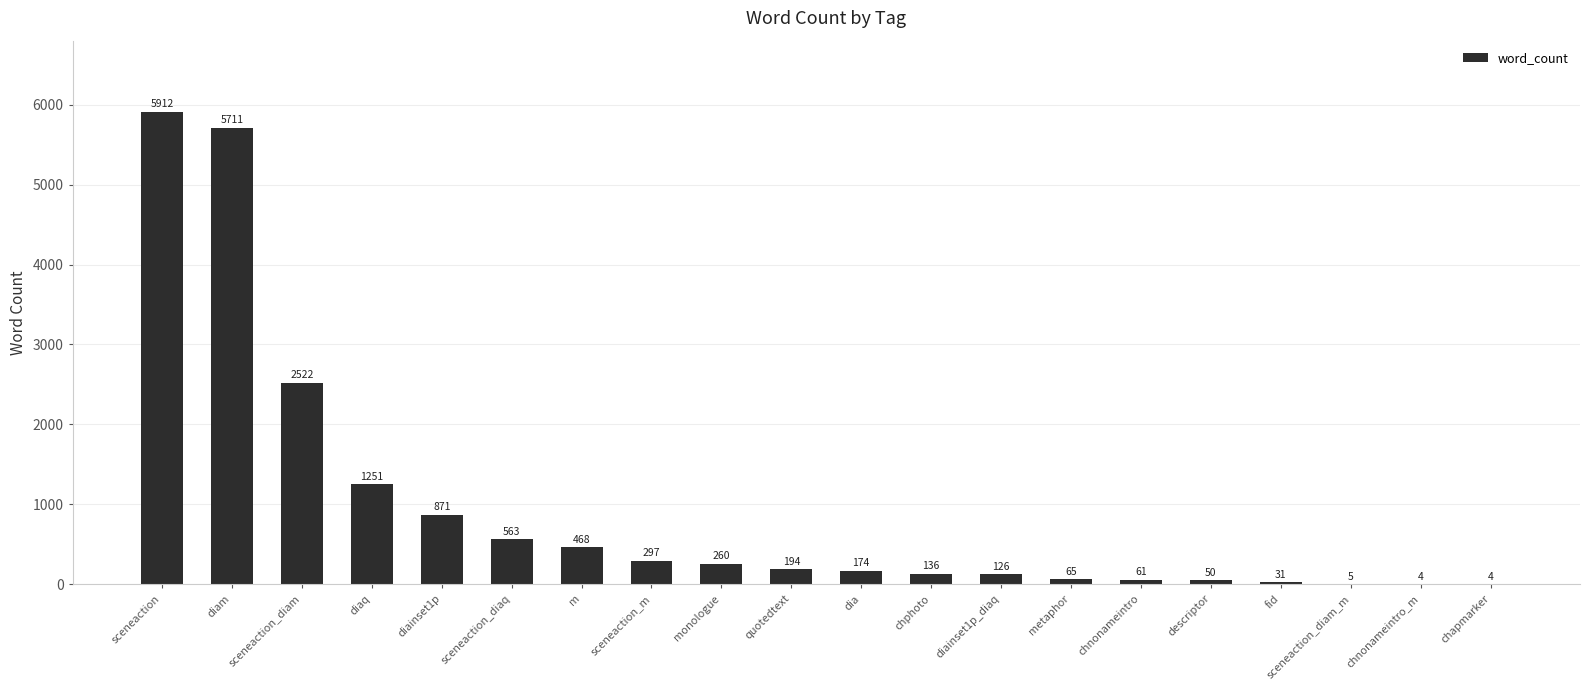

What is the approximate value at diaq?

1251